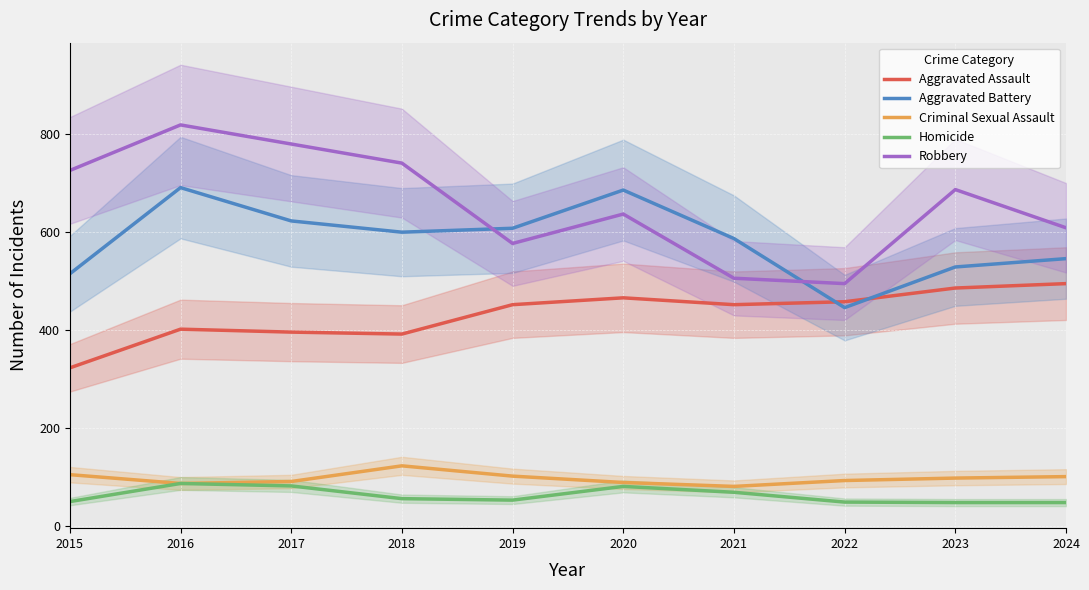

At which category does Robbery reach its first local peak?

2016